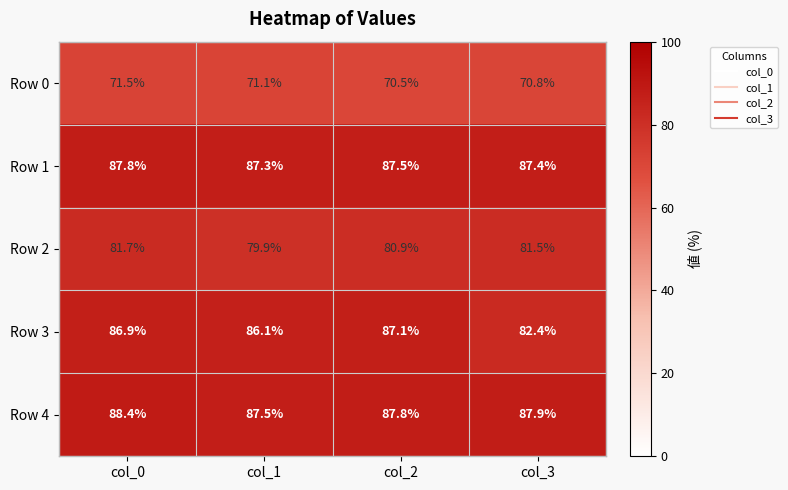

What is the sum of all Row 3 values?

342.5